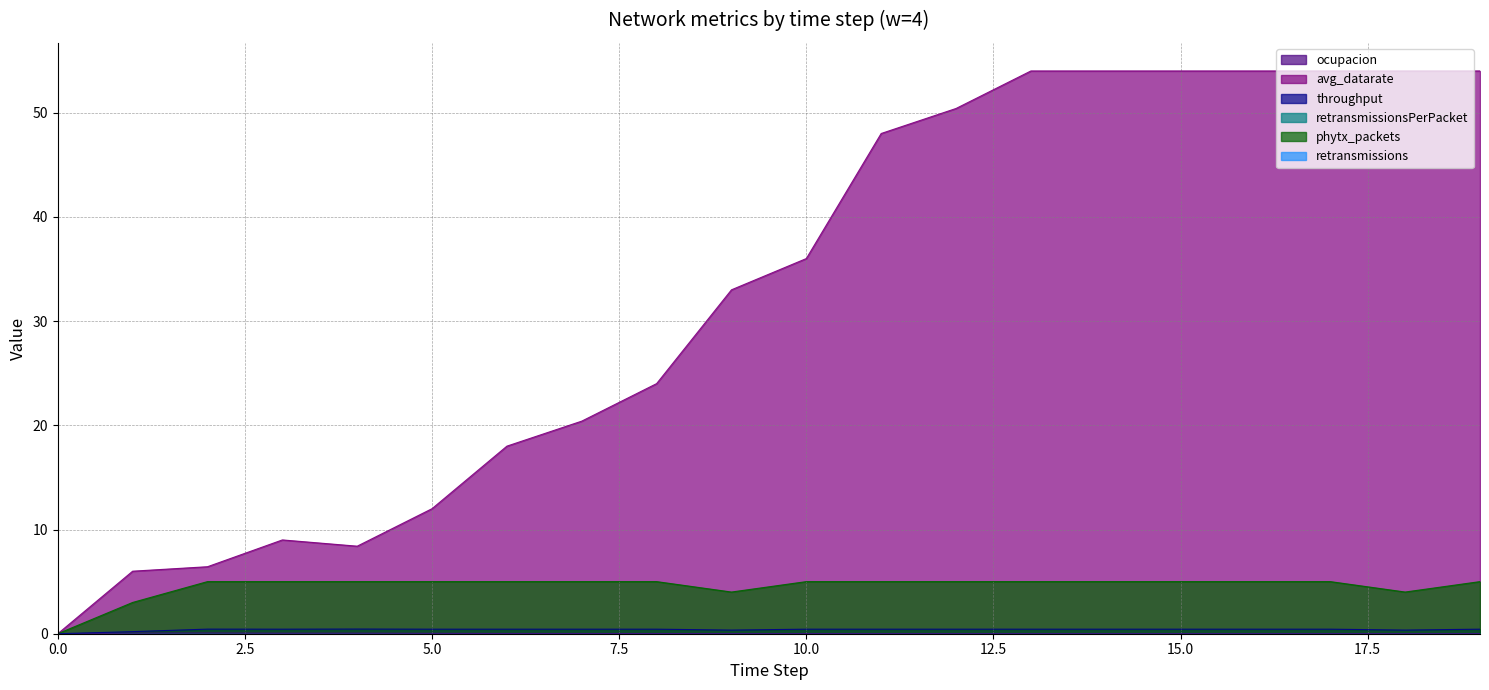

True or false: phytx_packets and avg_datarate intersect in this chart.

False